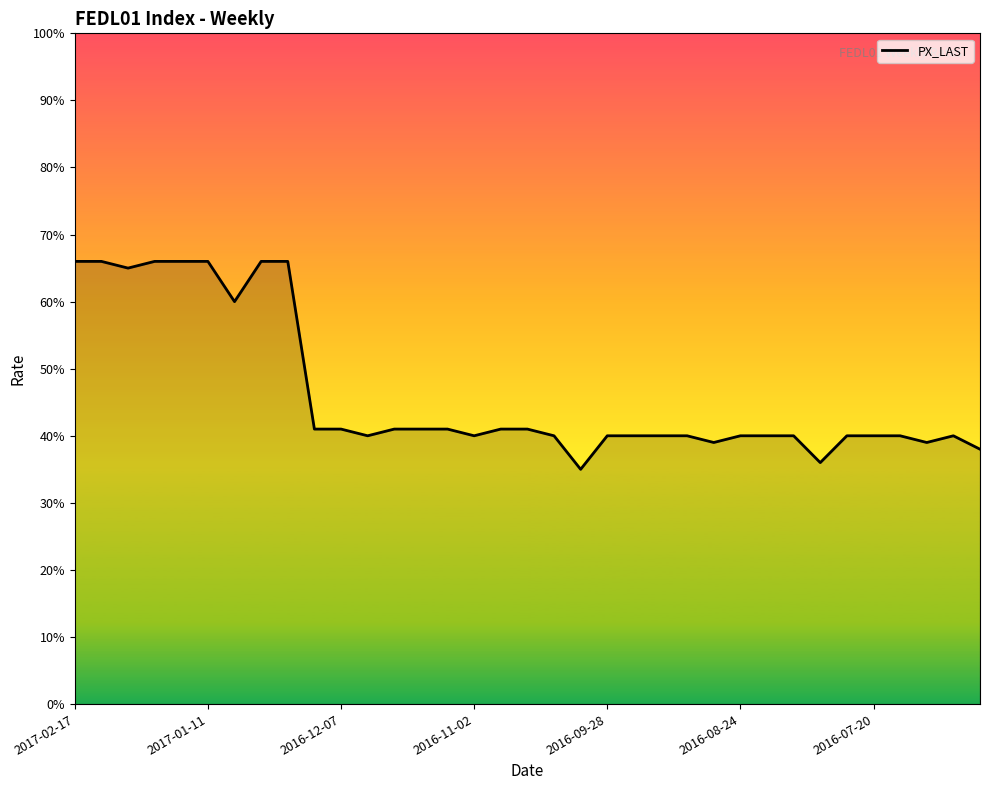

How many interior local peaks (higher than both neighbors) does the data have?

1